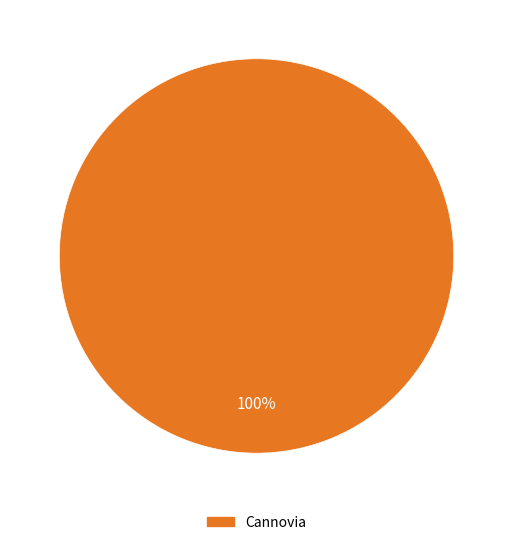

Is there any slice that represents more than half of the pie?

Yes